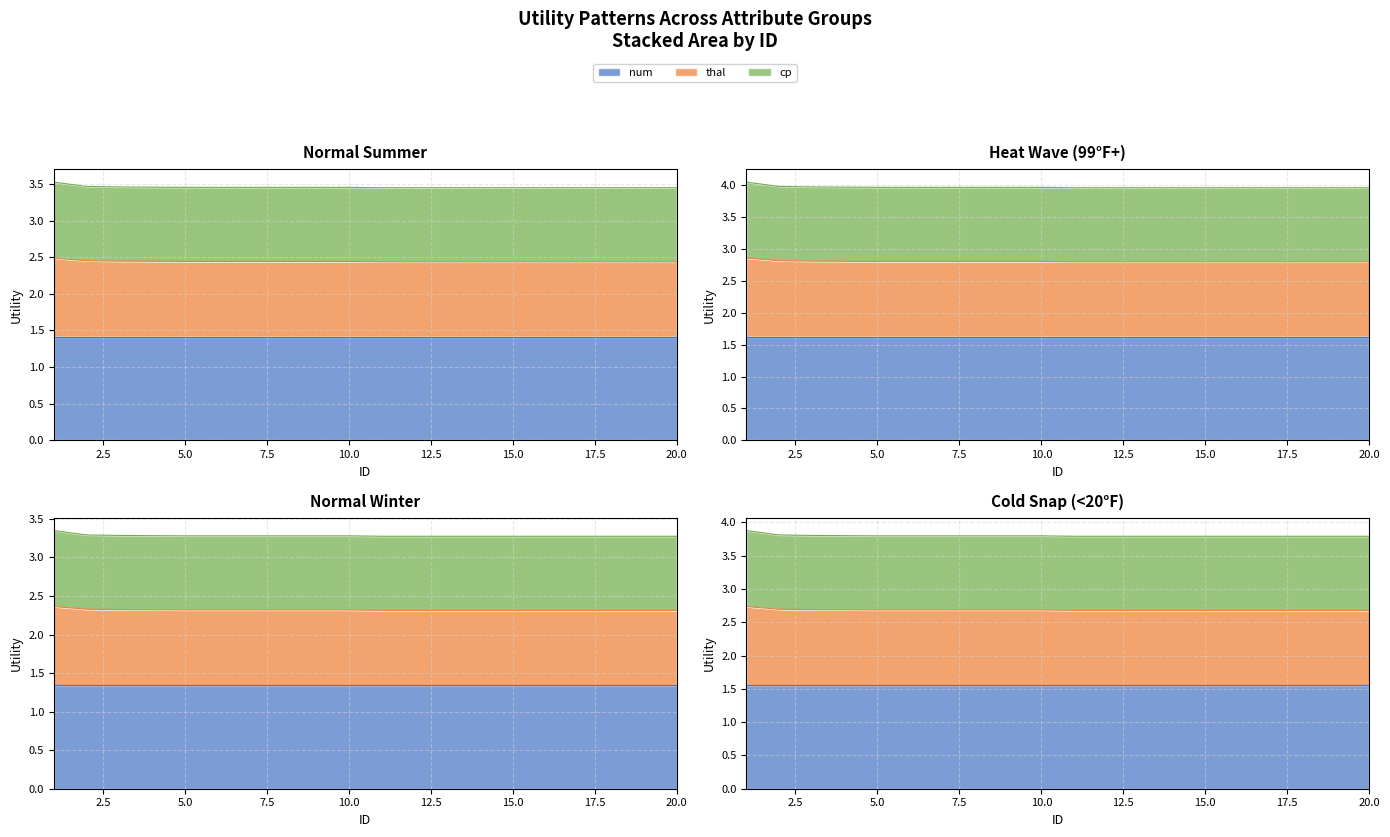

What is the average value of the cp series?

4.0